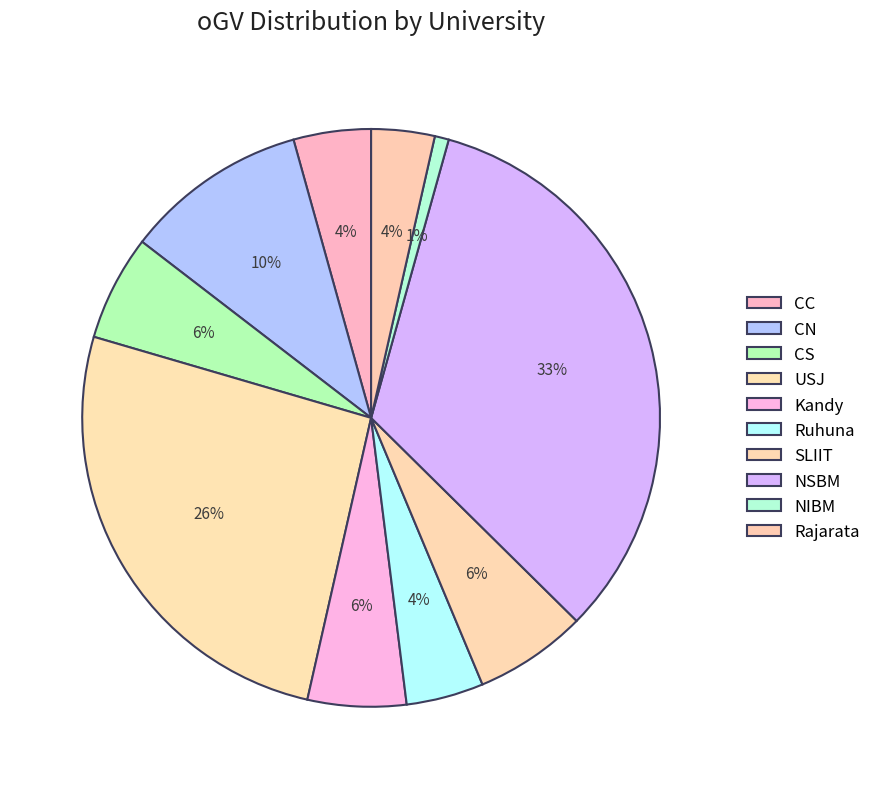

What percentage is the Rajarata slice, to the nearest percent?

4%